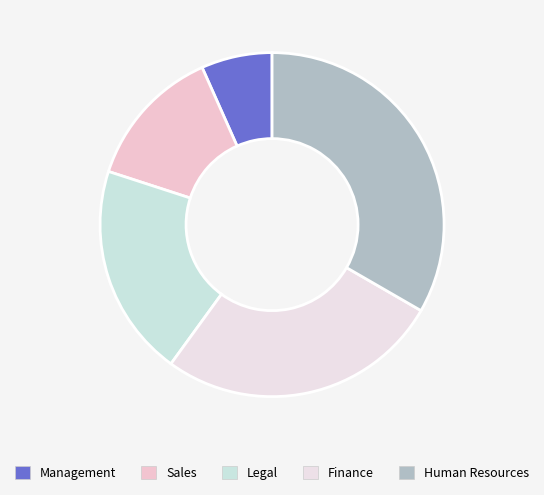

True or false: Human Resources accounts for 33% of the total.

True